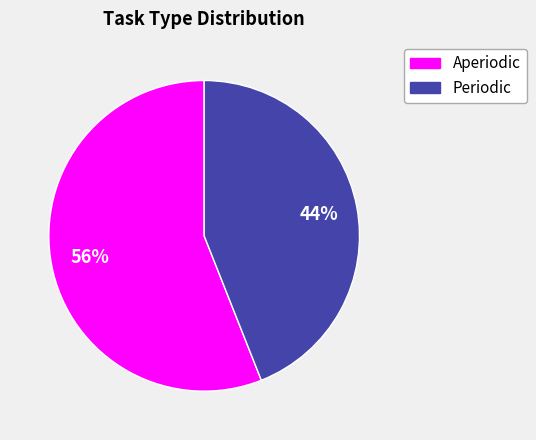

To the nearest percent, what portion does Periodic represent?

44%